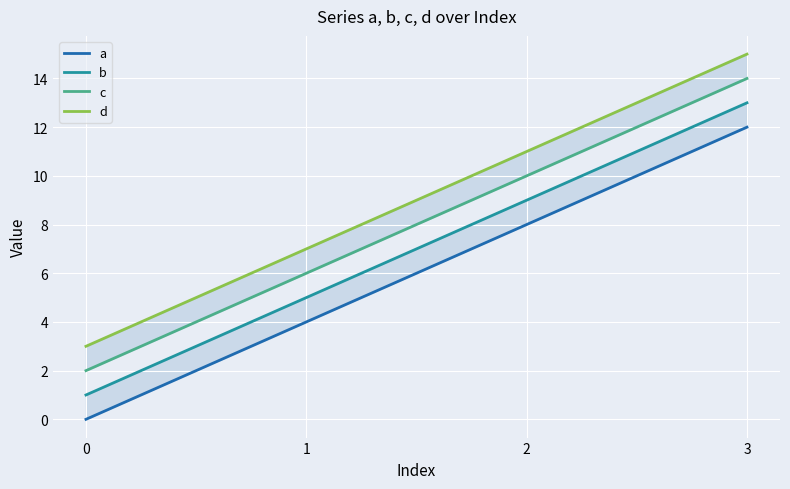

What is the difference between the b values at 2 and 0?

8